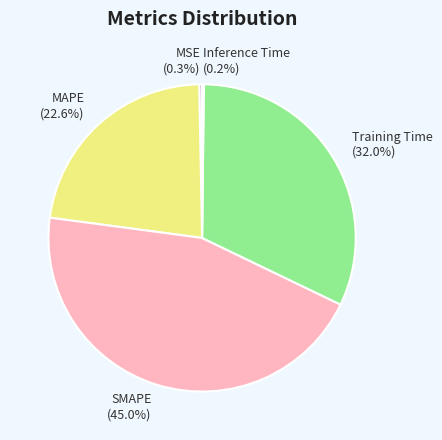

Is there a majority slice in this chart?

No